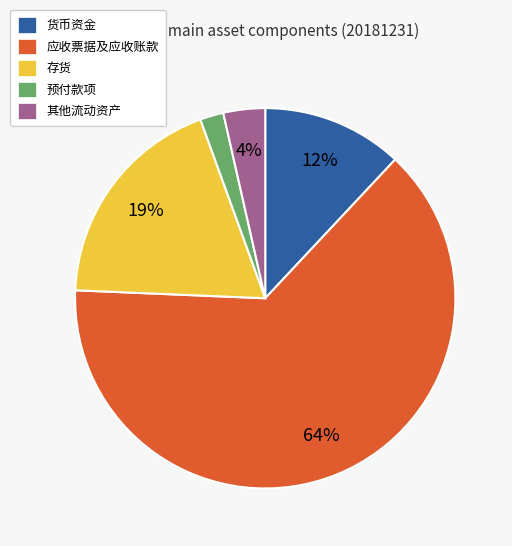

Is the sum of 货币资金 and 应收票据及应收账款 greater than half?

Yes